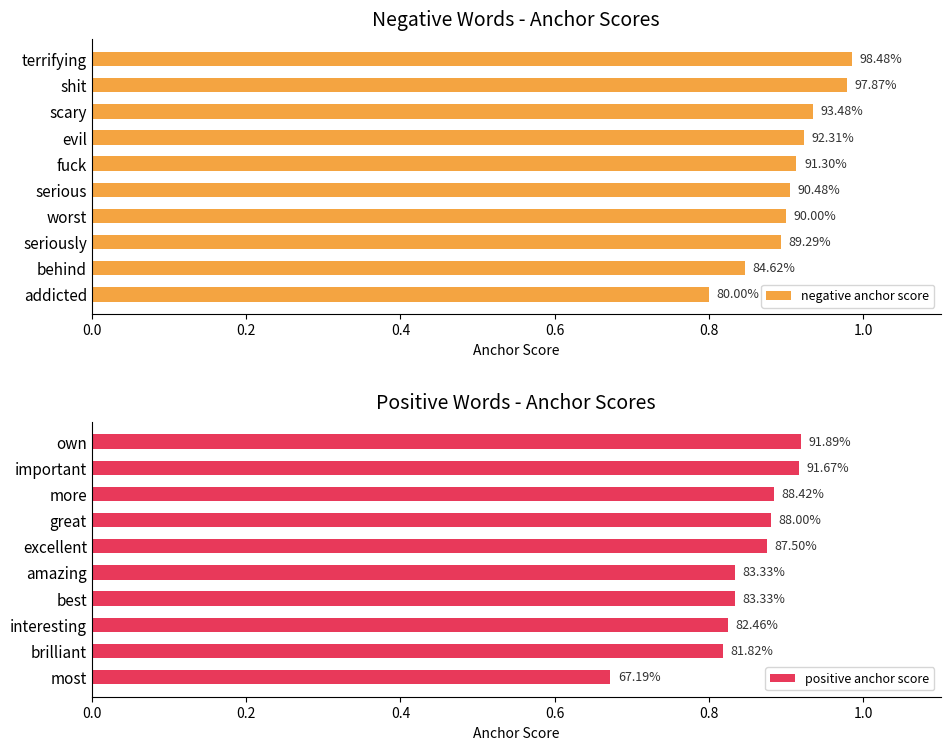

What is the sum of the positive anchor score values at amazing and brilliant?

1.7